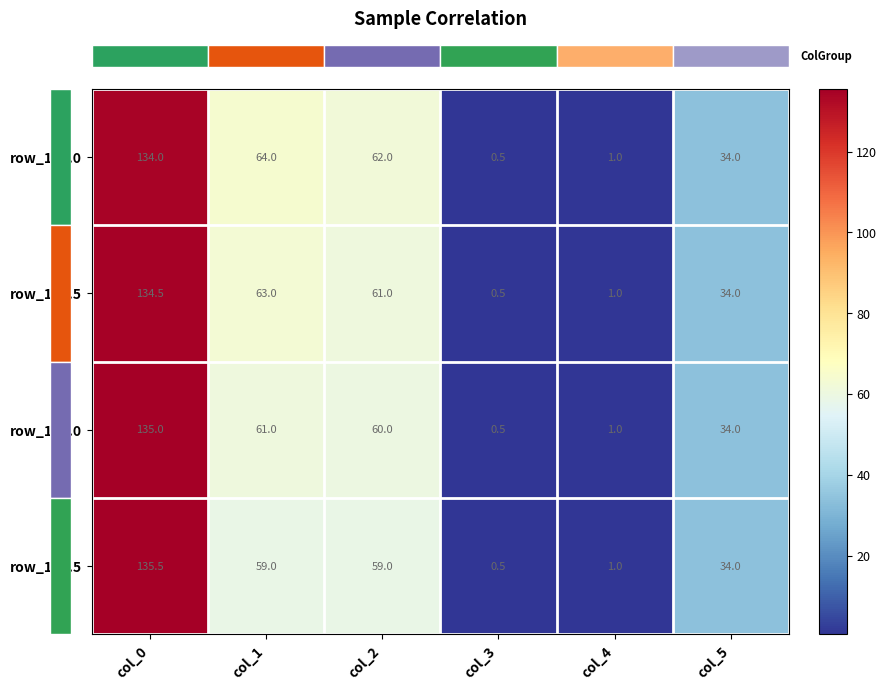

What is the difference between the row_135.0 values at col_1 and col_0?

74.0